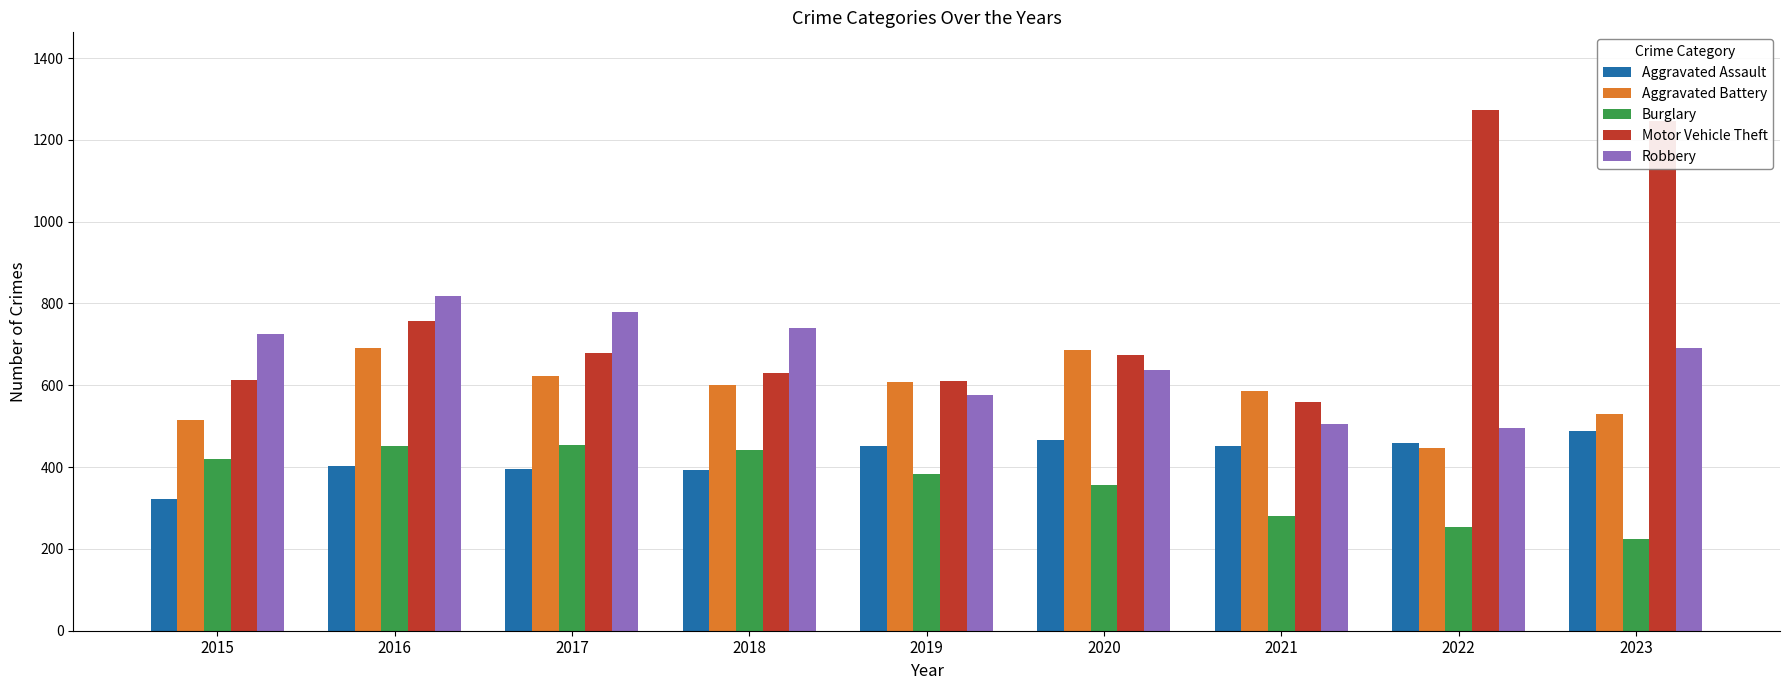

How many data points in Robbery are less than 690?

4